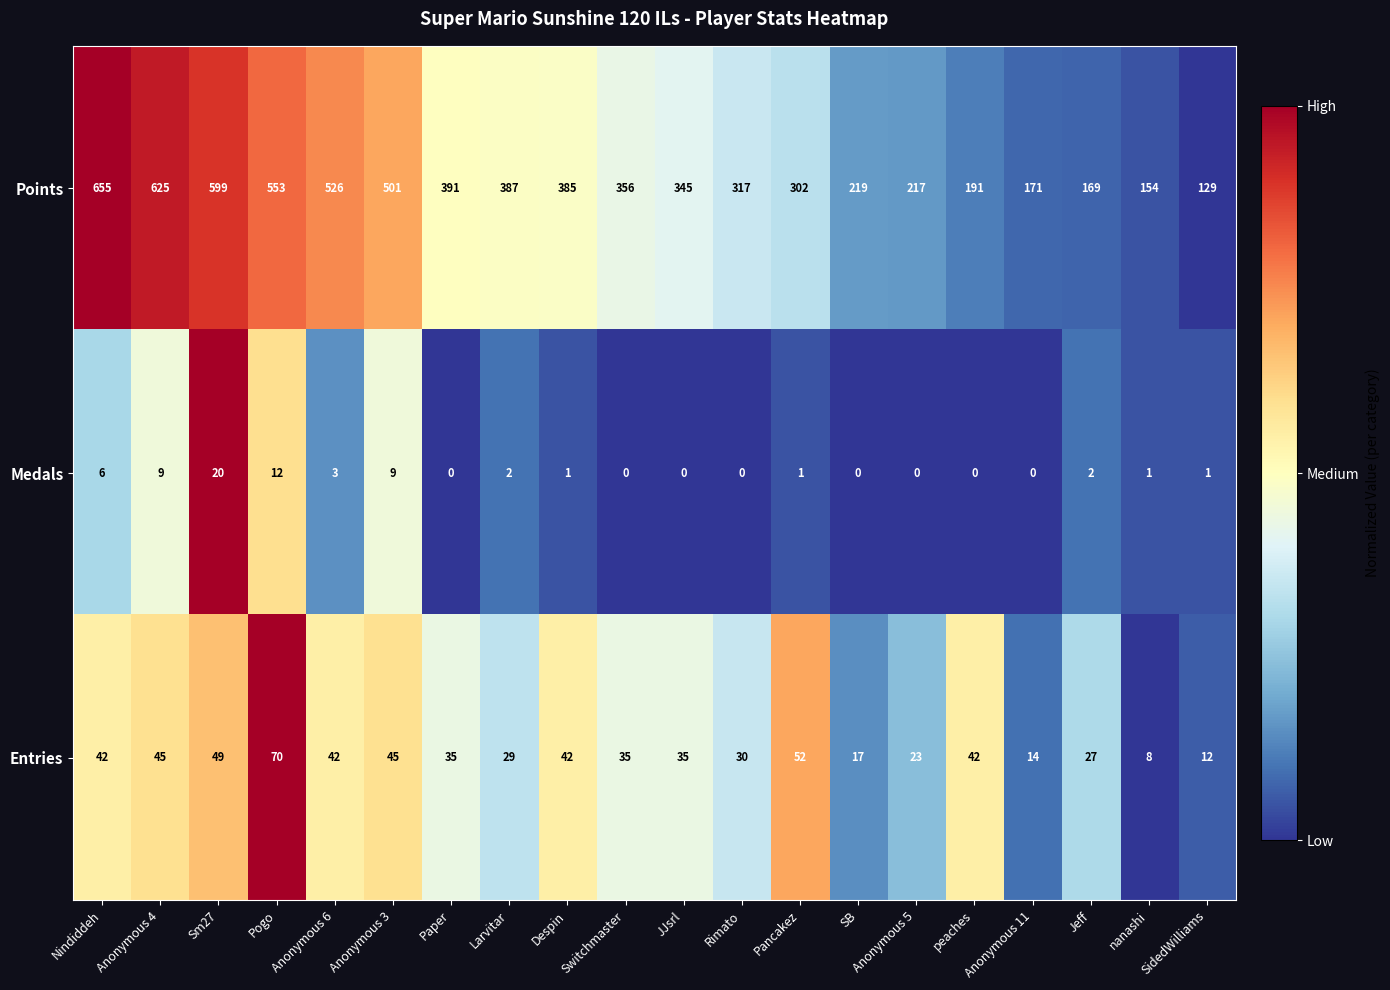

Which category has the highest value across all series?

Nindiddeh